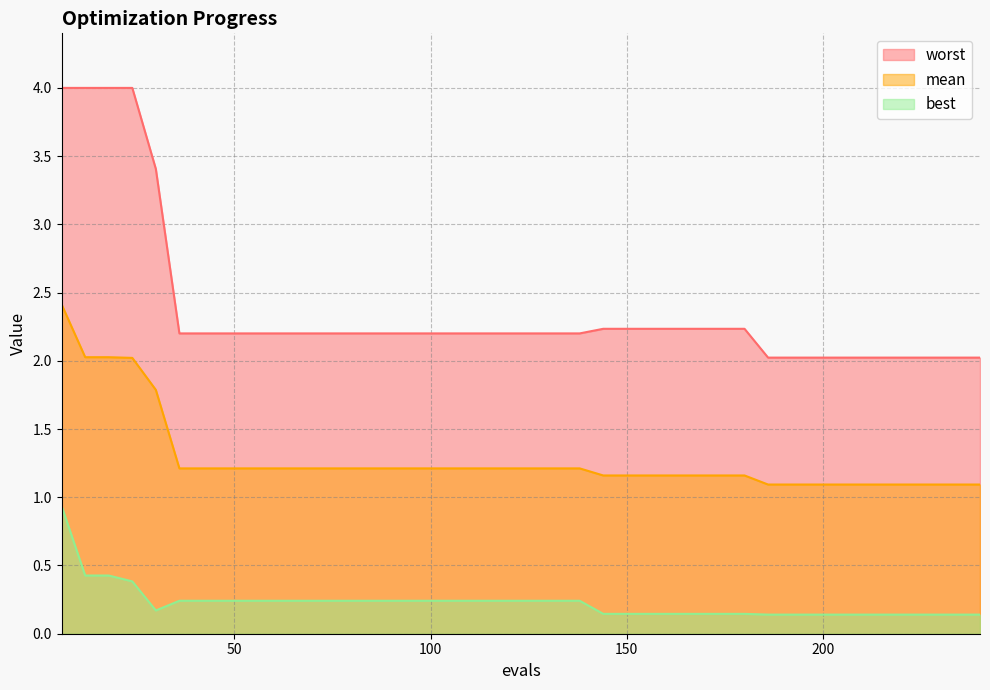

True or false: best and worst intersect in this chart.

False